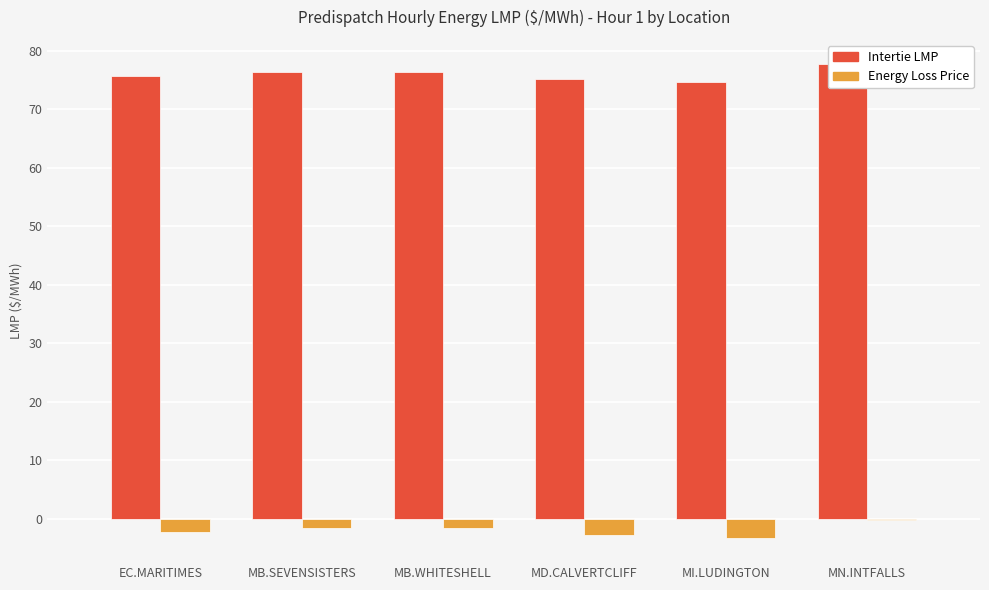

The value of Energy Loss Price at MI.LUDINGTON is -1.9. True or false?

False